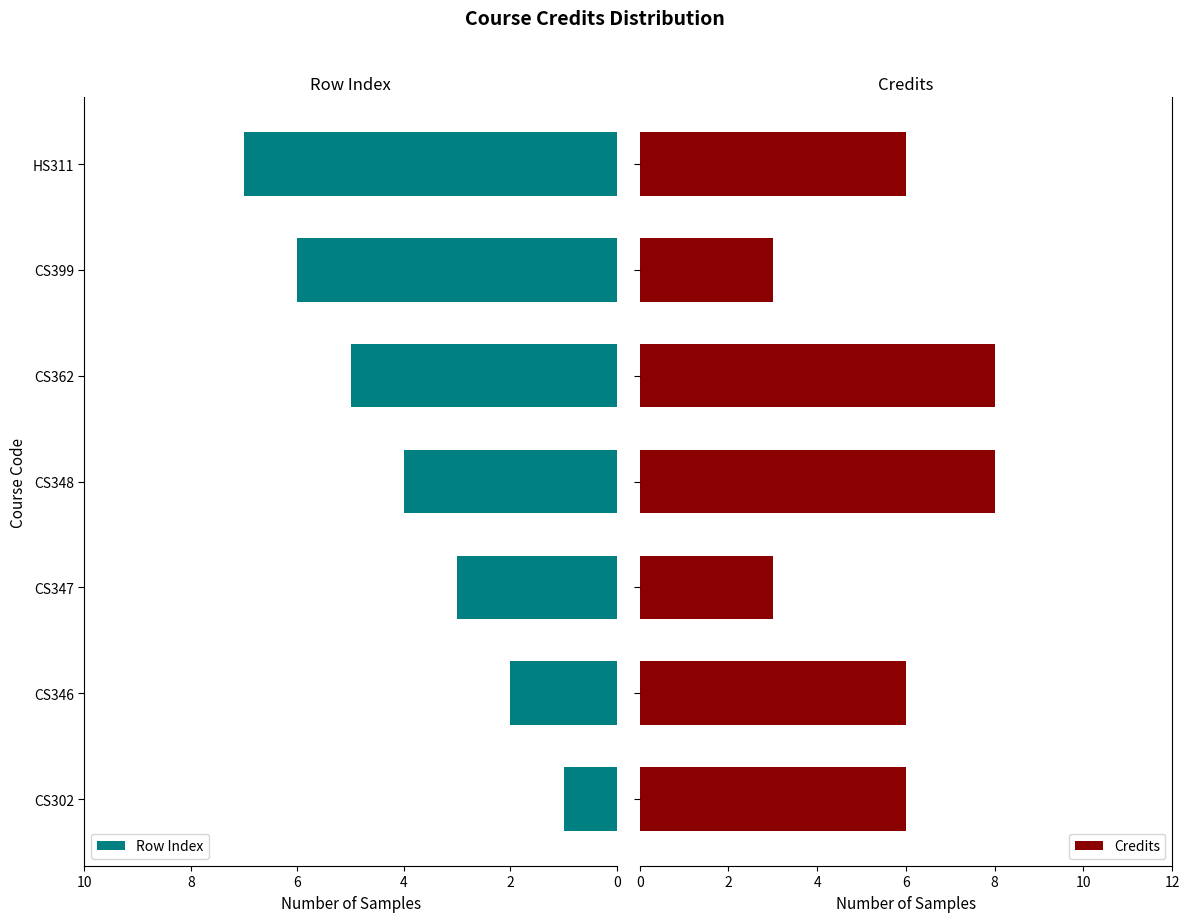

List the labels in order of Row Index value, smallest first.

CS302, CS346, CS347, CS348, CS362, CS399, HS311